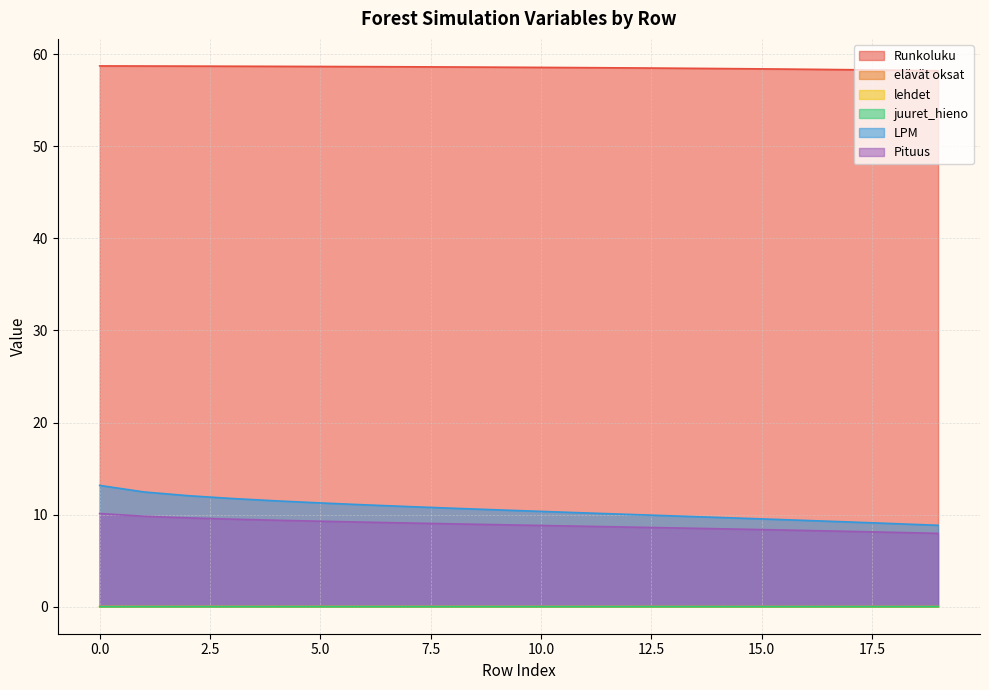

Reading left to right, list all the values displayed in this chart.

Runkoluku: 58.7	58.7	58.7	58.7	58.7	58.7	58.7	58.6	58.6	58.6	58.6	58.5	58.5	58.5	58.4	58.4	58.4	58.3	58.3	58.2
elävät oksat: 0.0	0.0	0.0	0.0	0.0	0.0	0.0	0.0	0.0	0.0	0.0	0.0	0.0	0.0	0.0	0.0	0.0	0.0	0.0	0.0
lehdet: 0.0	0.0	0.0	0.0	0.0	0.0	0.0	0.0	0.0	0.0	0.0	0.0	0.0	0.0	0.0	0.0	0.0	0.0	0.0	0.0
juuret_hieno: 0.0	0.0	0.0	0.0	0.0	0.0	0.0	0.0	0.0	0.0	0.0	0.0	0.0	0.0	0.0	0.0	0.0	0.0	0.0	0.0
LPM: 13.2	12.5	12.1	11.7	11.5	11.3	11.1	10.9	10.7	10.5	10.3	10.2	10.0	9.9	9.7	9.5	9.4	9.2	9.0	8.8
Pituus: 10.1	9.8	9.6	9.5	9.4	9.3	9.2	9.1	9.0	8.9	8.8	8.7	8.6	8.6	8.5	8.4	8.3	8.2	8.1	8.0